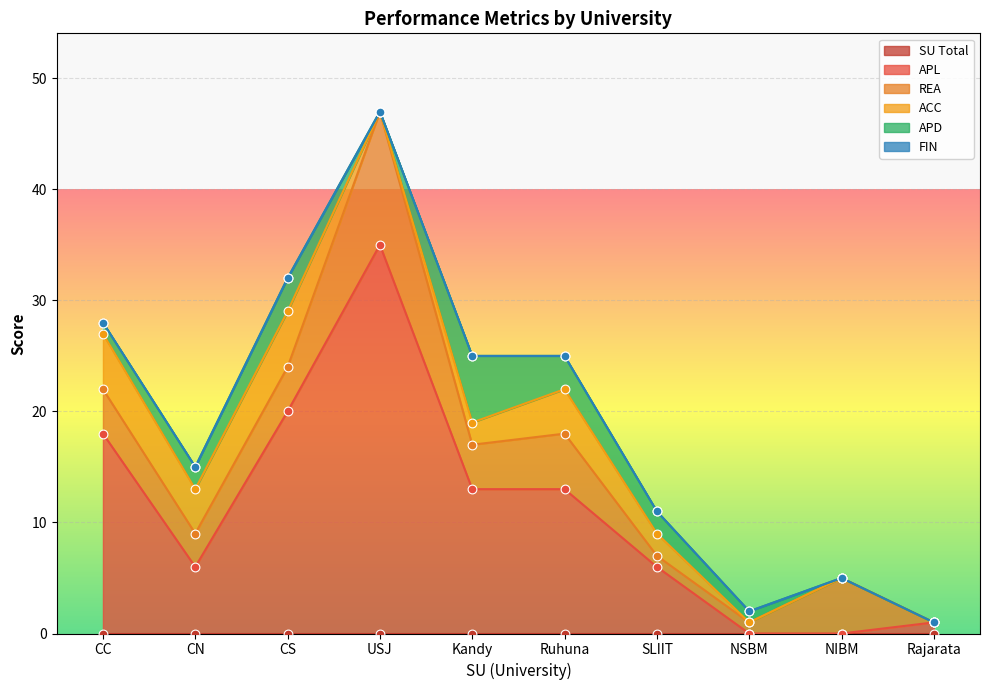

Where is APL nearest to the value 17?

CC